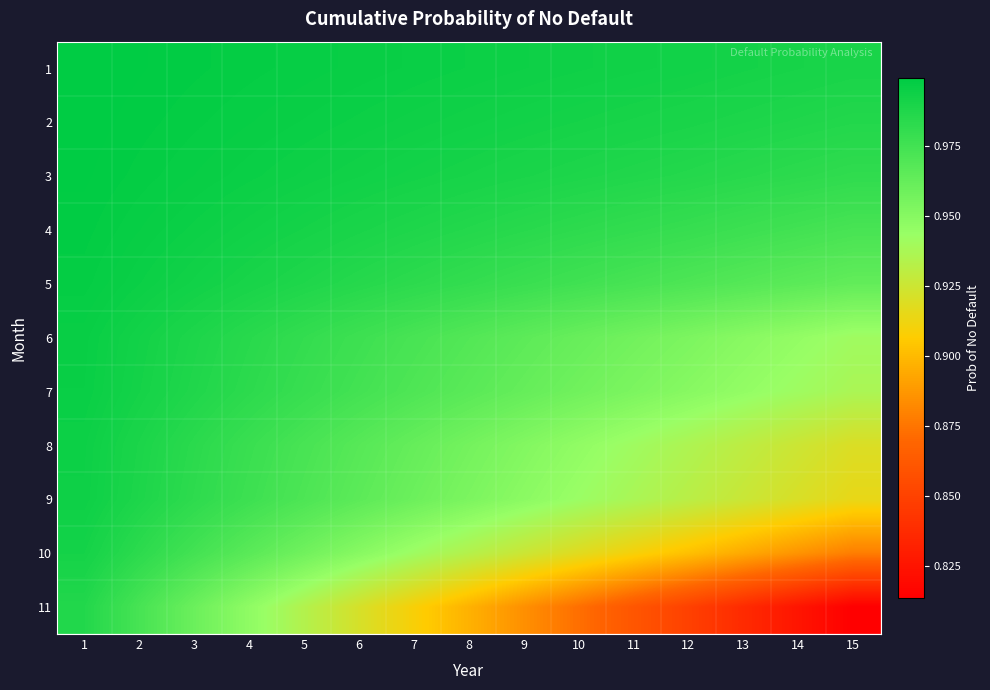

How many series are shown in this chart?

11